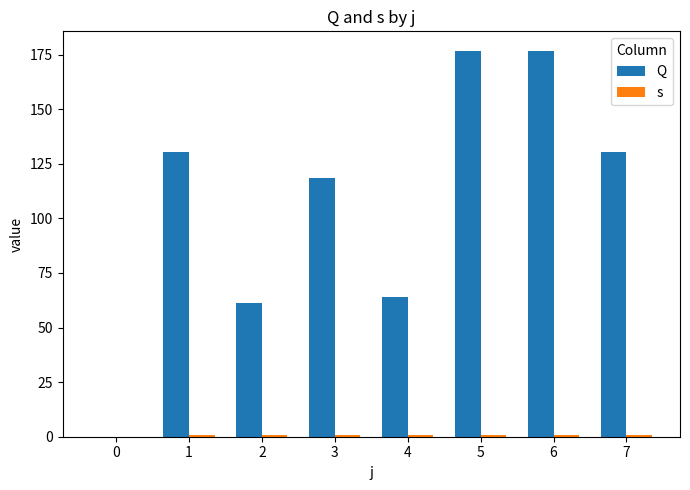

Which category has the highest value across all series?

5